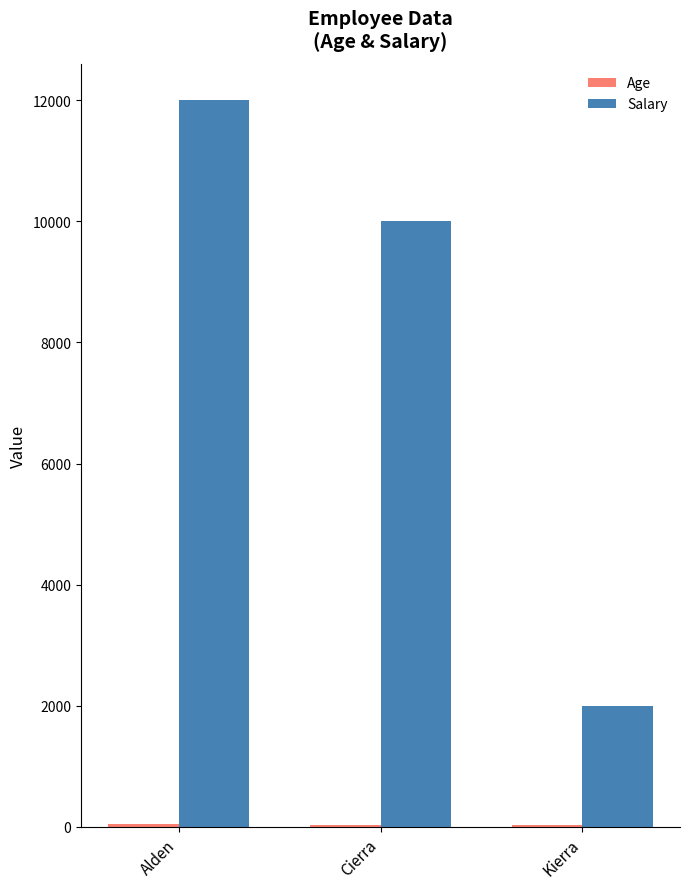

What is the total value across all series at Cierra?

10039